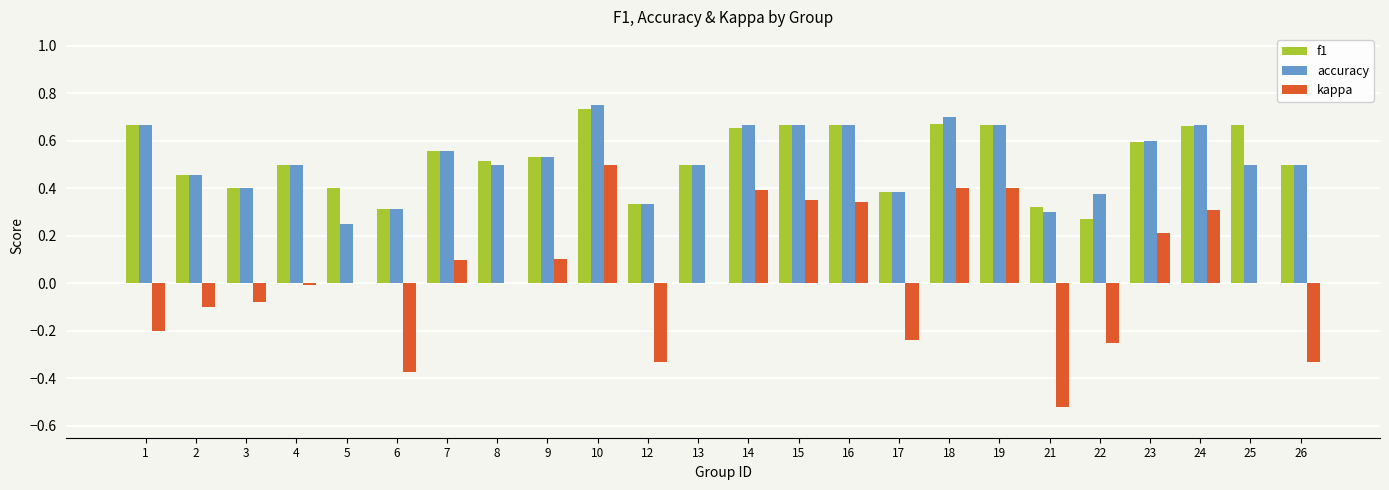

Which series changed the most between 7 and 10?

kappa